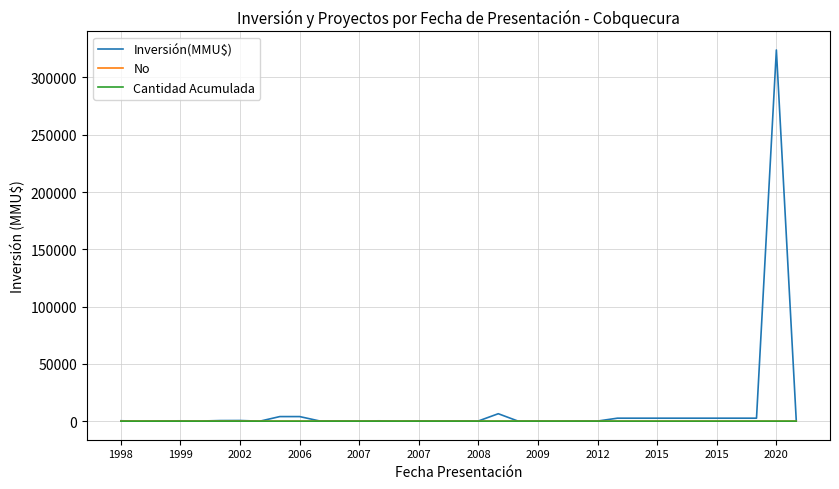

Which series has the widest spread of values?

Inversión(MMU$)